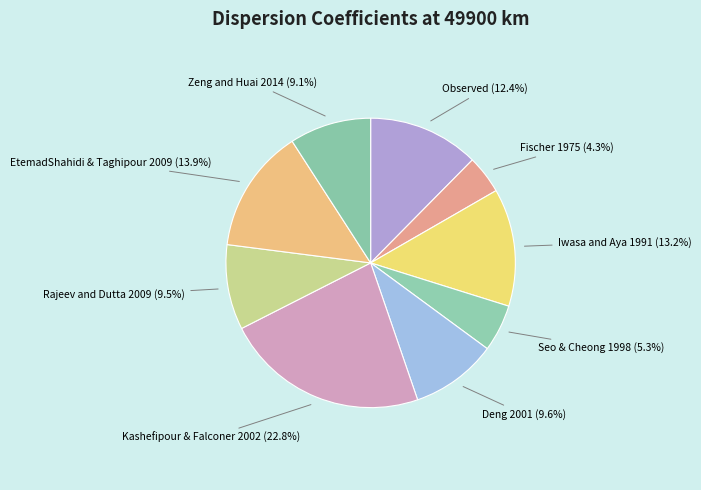

What percentage is the Fischer 1975 slice, to the nearest percent?

4%